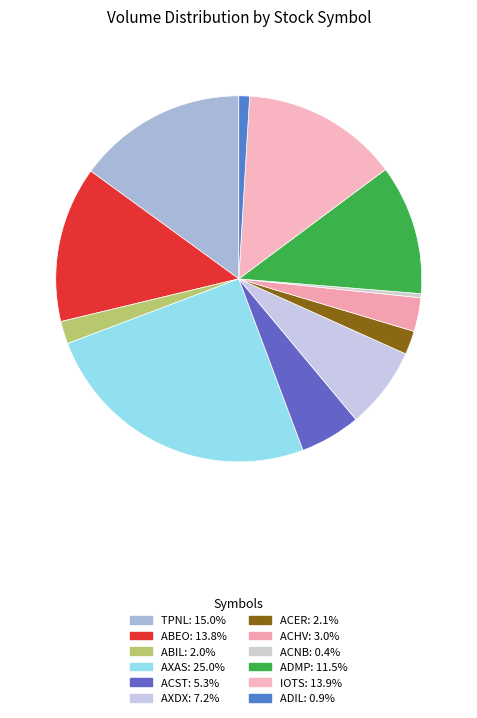

How many slices are in this pie chart?

12